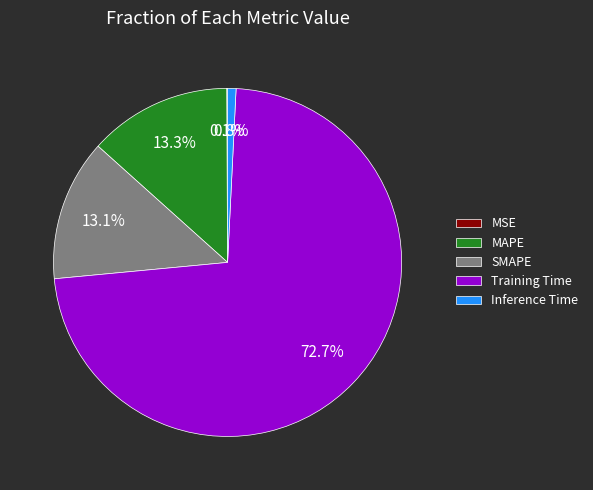

Does Training Time account for over 50% of the chart?

Yes